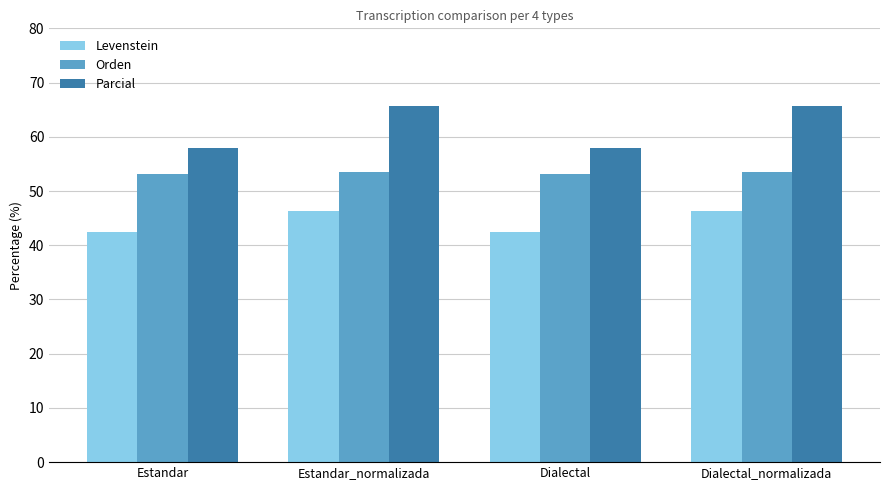

What is the difference between the Levenstein values at Dialectal and Dialectal_normalizada?

3.8